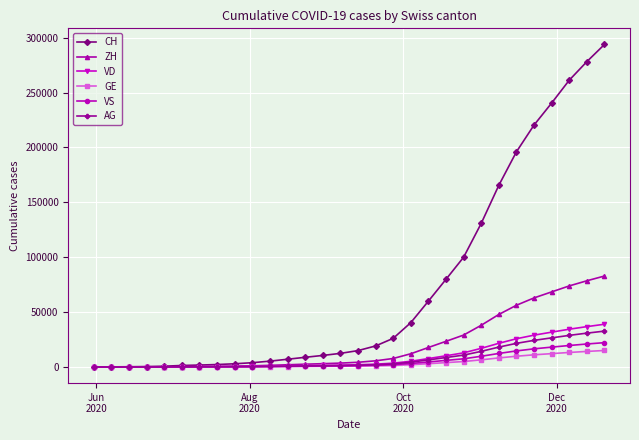

What is the maximum value for GE?

15035